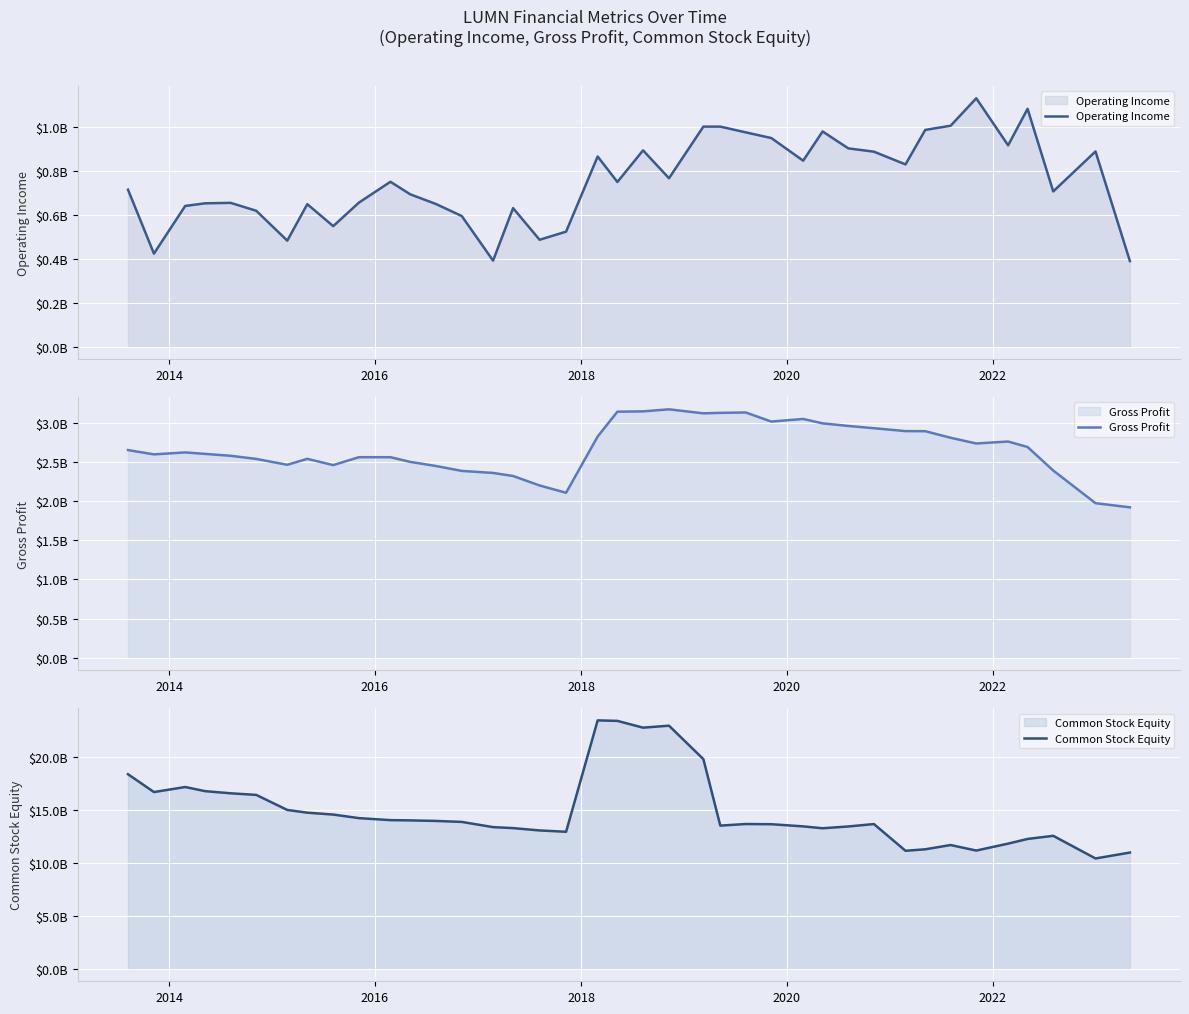

Which series has the widest spread of values?

Common Stock Equity